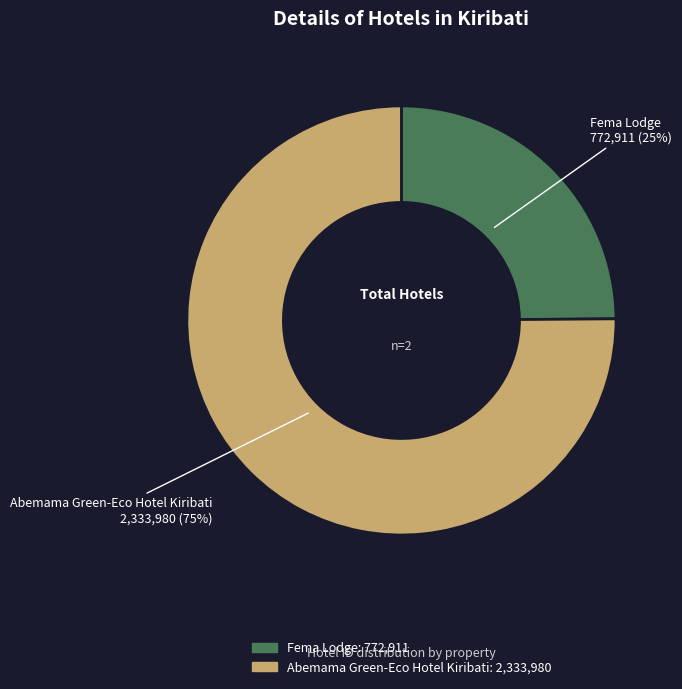

Does any single category account for the majority?

Yes